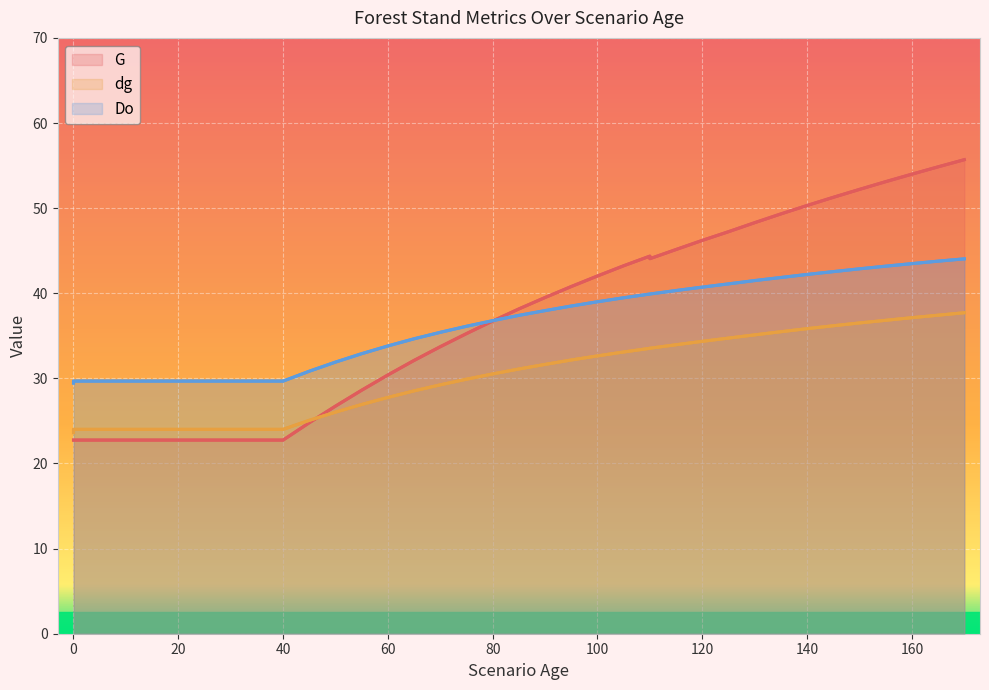

What is the difference between the second highest and minimum values in the dg series?

13.8